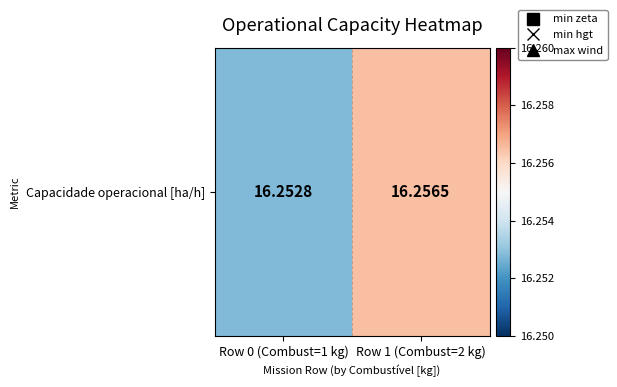

True or false: the data shows 16.3 at Row 1 (Combust=2 kg).

True